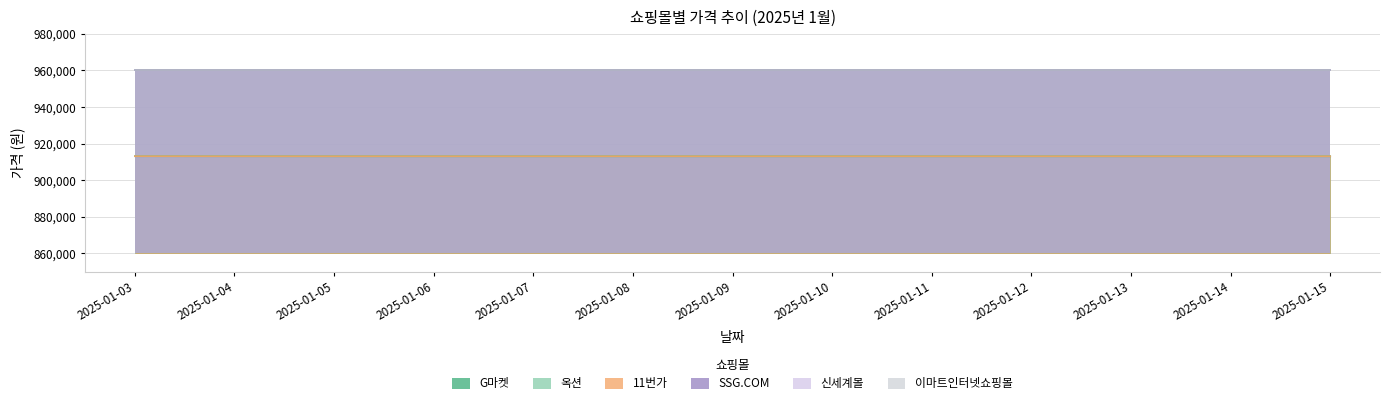

What is the value of the G마켓 point at the 3rd from the left?

913090